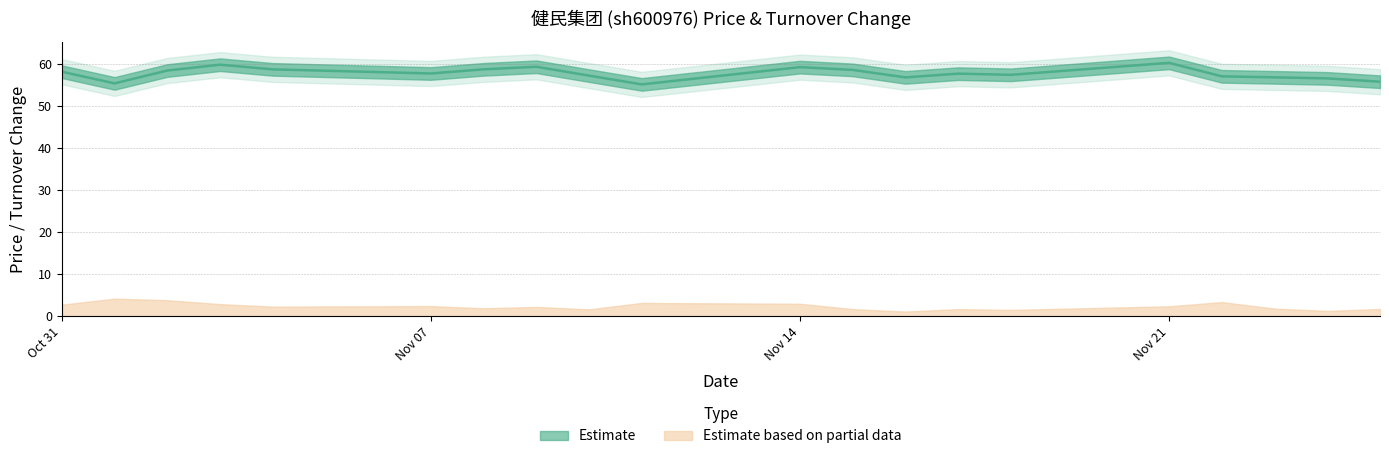

Rank the categories by value from highest to lowest.

2022-11-21, 2022-11-03, 2022-11-09, 2022-11-14, 2022-11-08, 2022-11-04, 2022-11-15, 2022-11-02, 2022-10-31, 2022-11-07, 2022-11-17, 2022-11-18, 2022-11-10, 2022-11-22, 2022-11-23, 2022-11-16, 2022-11-24, 2022-11-25, 2022-11-01, 2022-11-11